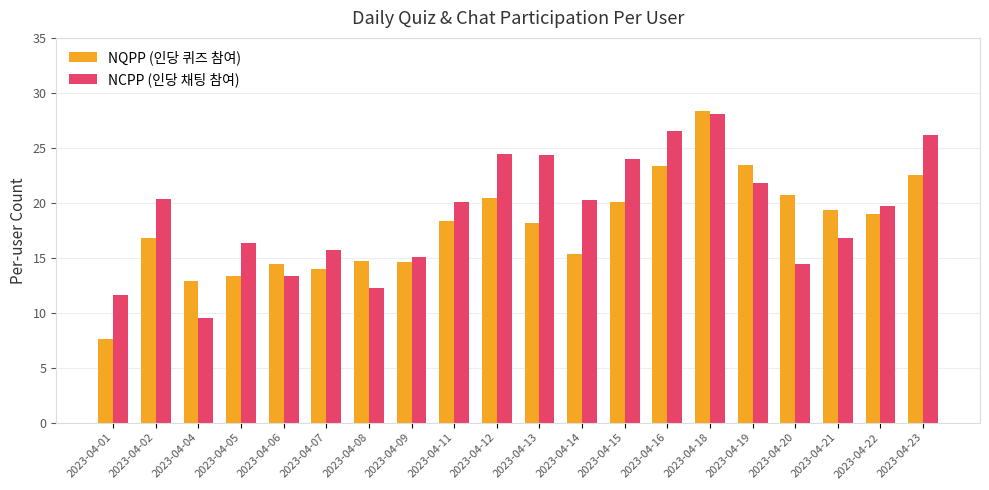

Are the bars horizontal?

No